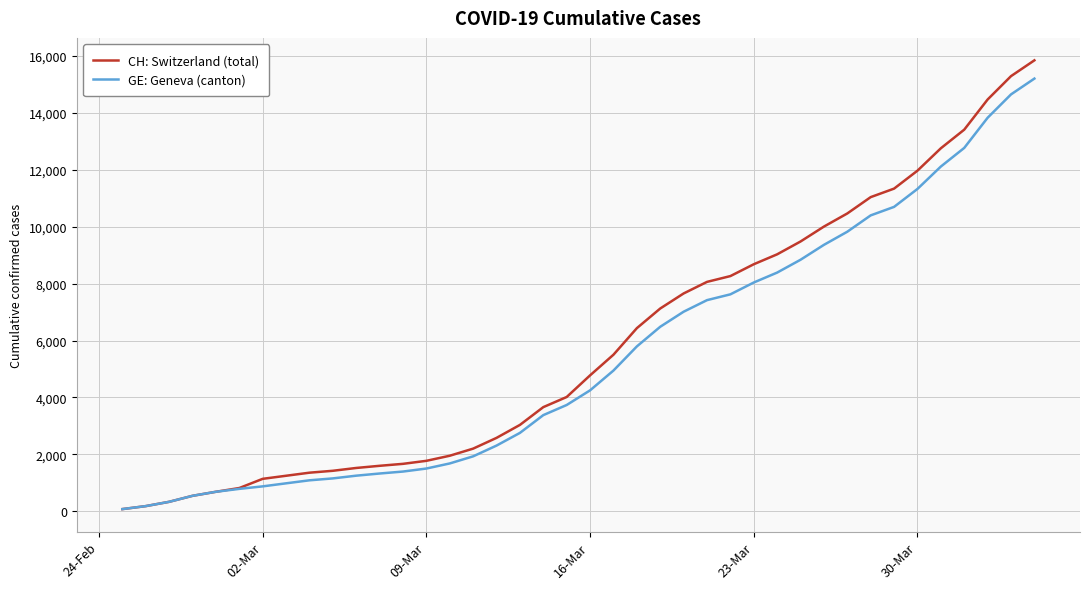

Which series has the largest range (max minus min)?

CH: Switzerland (total)